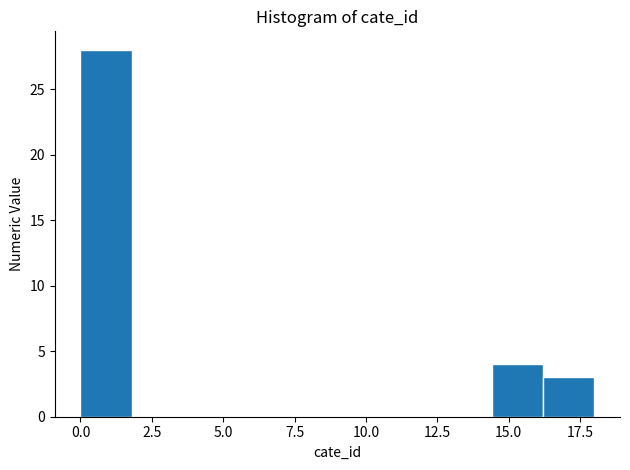

Read against the x-axis, roughly where is the centre of the tallest bar?

1.0